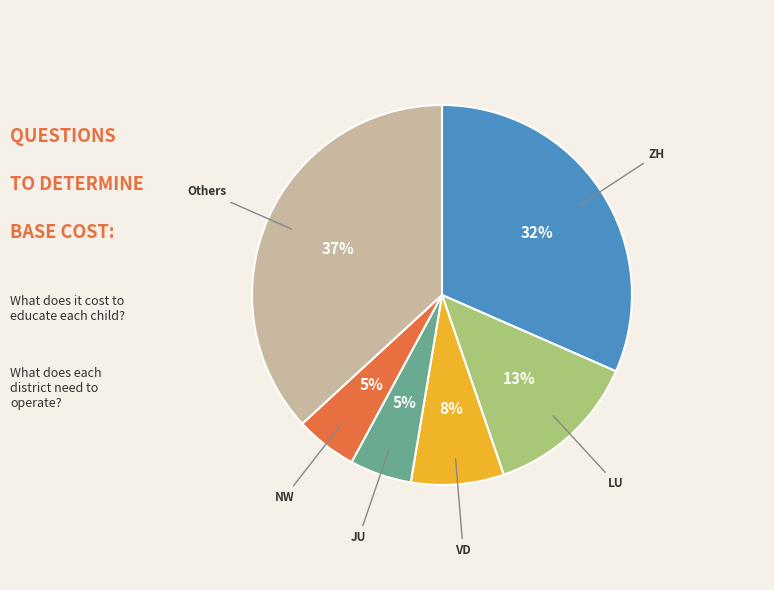

To the nearest percent, what is the difference between the largest and smallest slice percentages?

32%